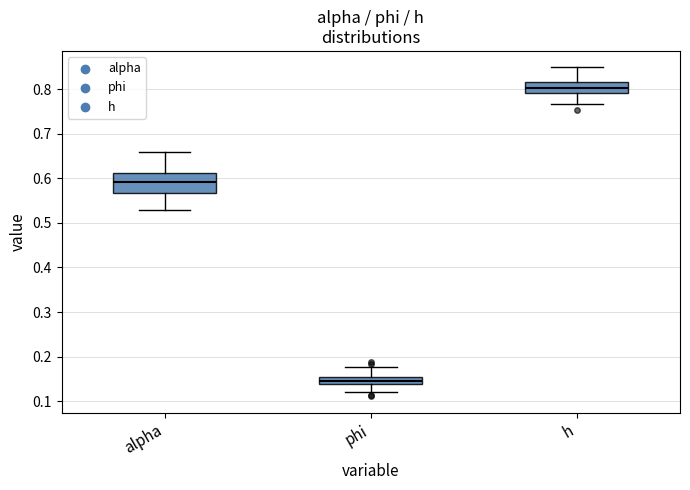

Which box's median line is the lowest?

phi